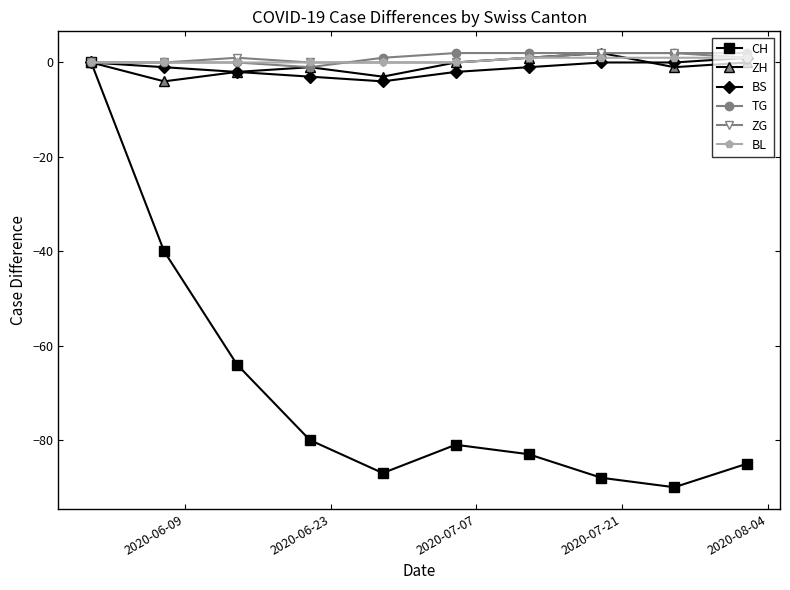

Which series has the largest range (max minus min)?

CH